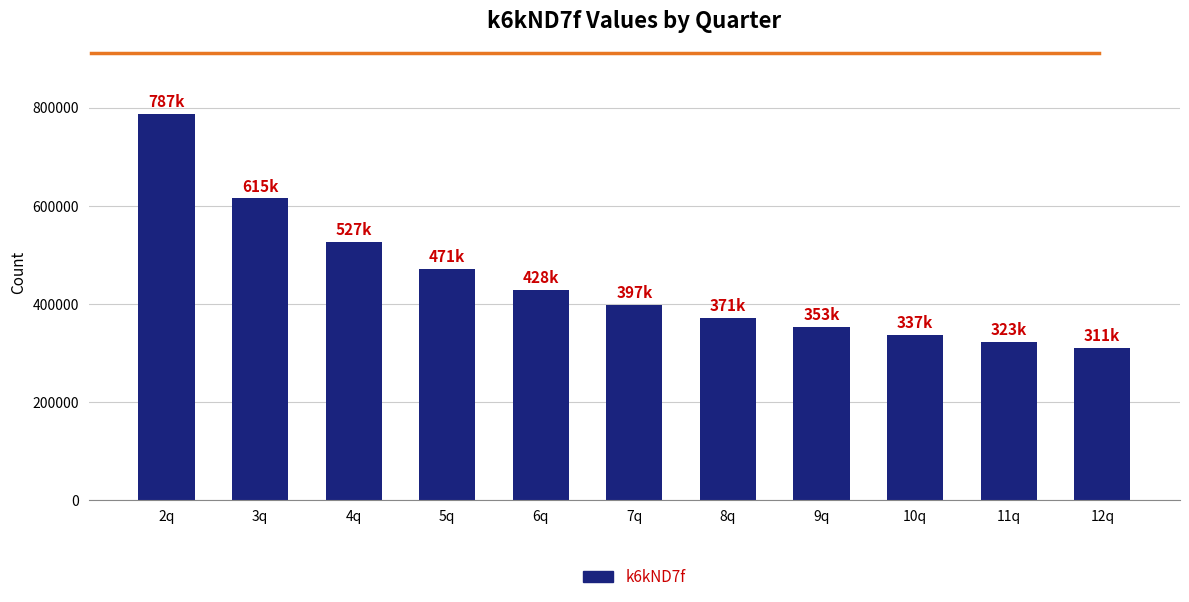

What position from the left is 2q?

1